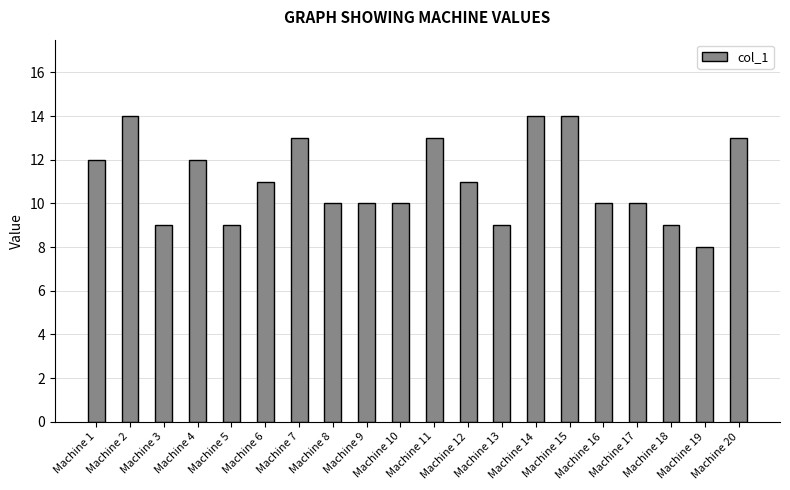

Approximately how many times larger is the value at Machine 2 compared to Machine 14?

1.0